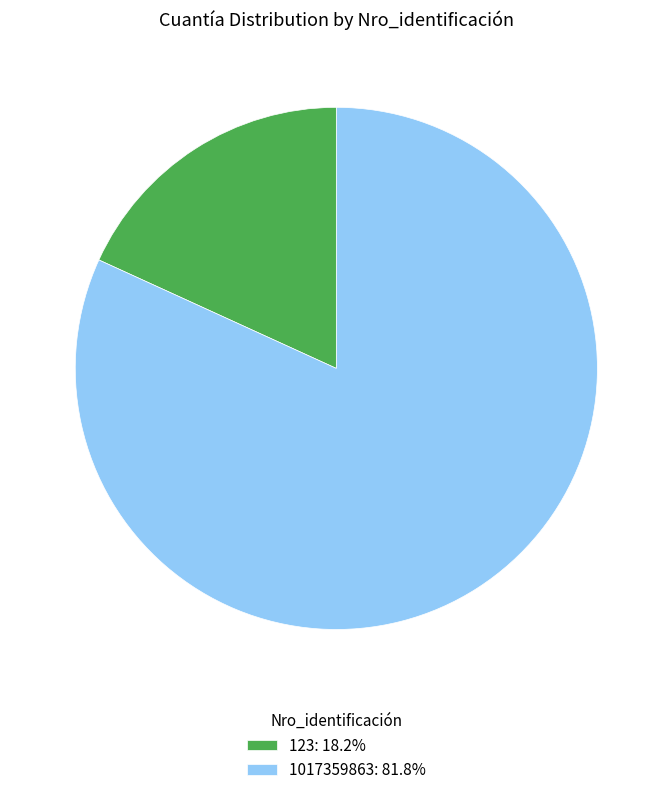

True or false: 1017359863 accounts for 82% of the total.

True